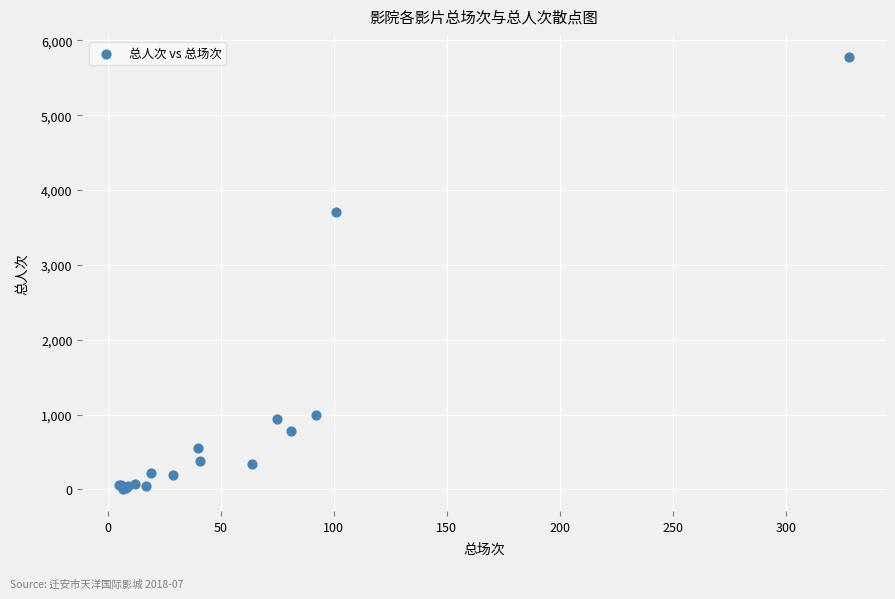

What Y value in the scatter plot is closest to 2885?

3710